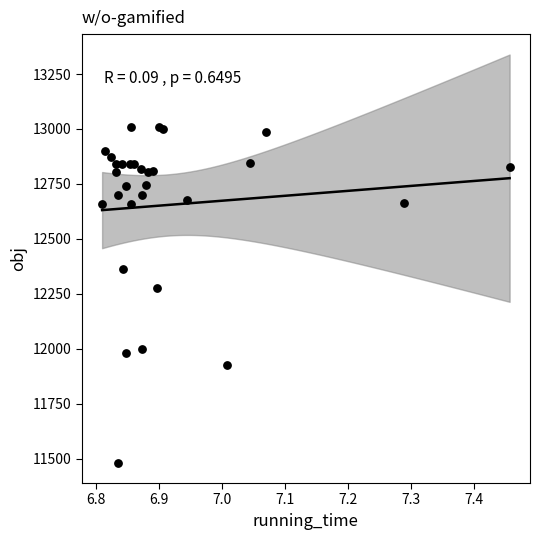

What Y value in the scatter plot is closest to 12245?

12274.9